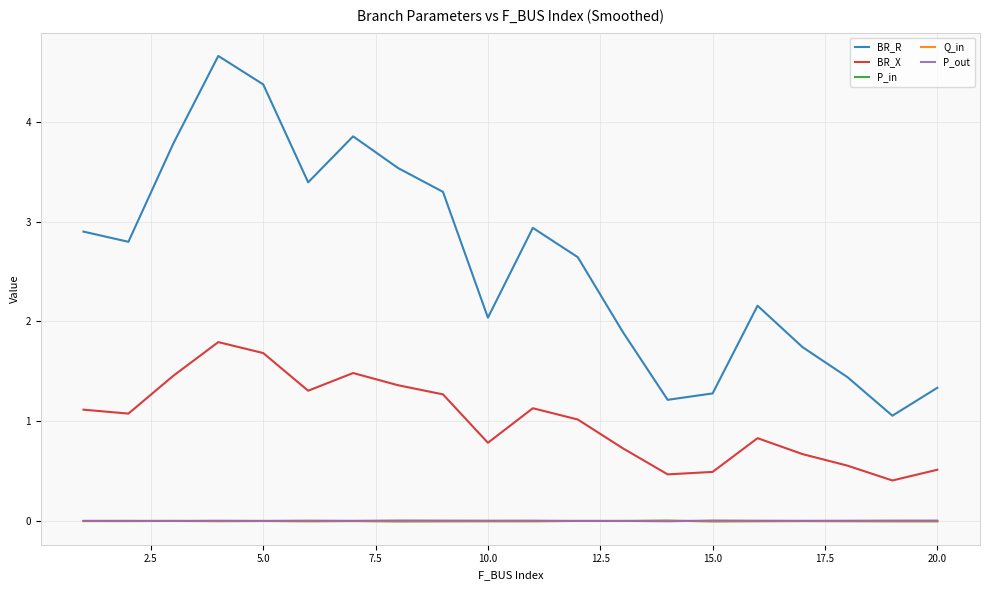

Which series has the largest range (max minus min)?

BR_R